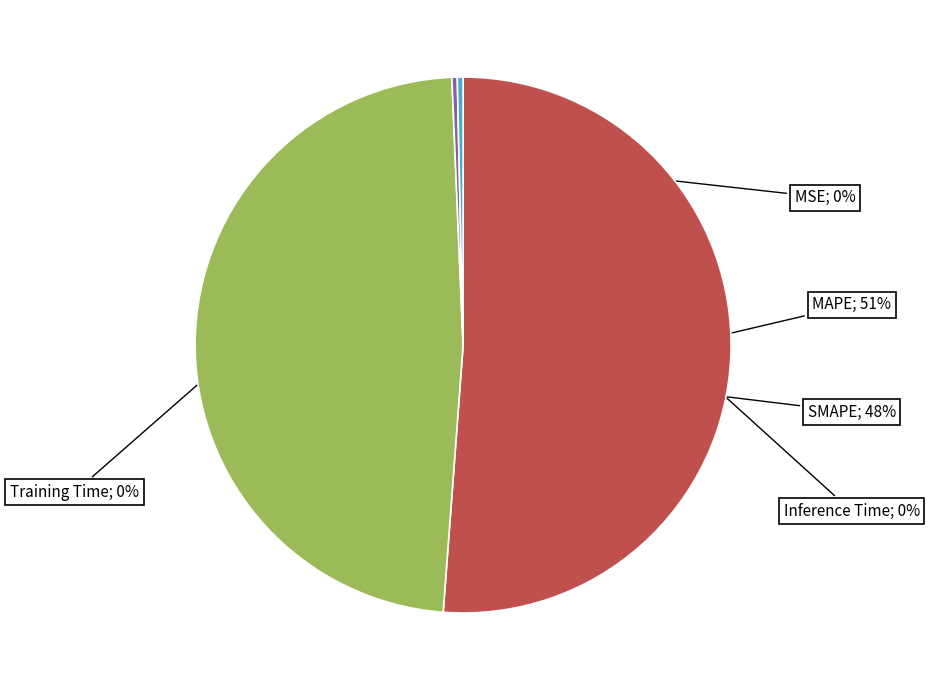

To the nearest percent, what is the average slice percentage?

20%